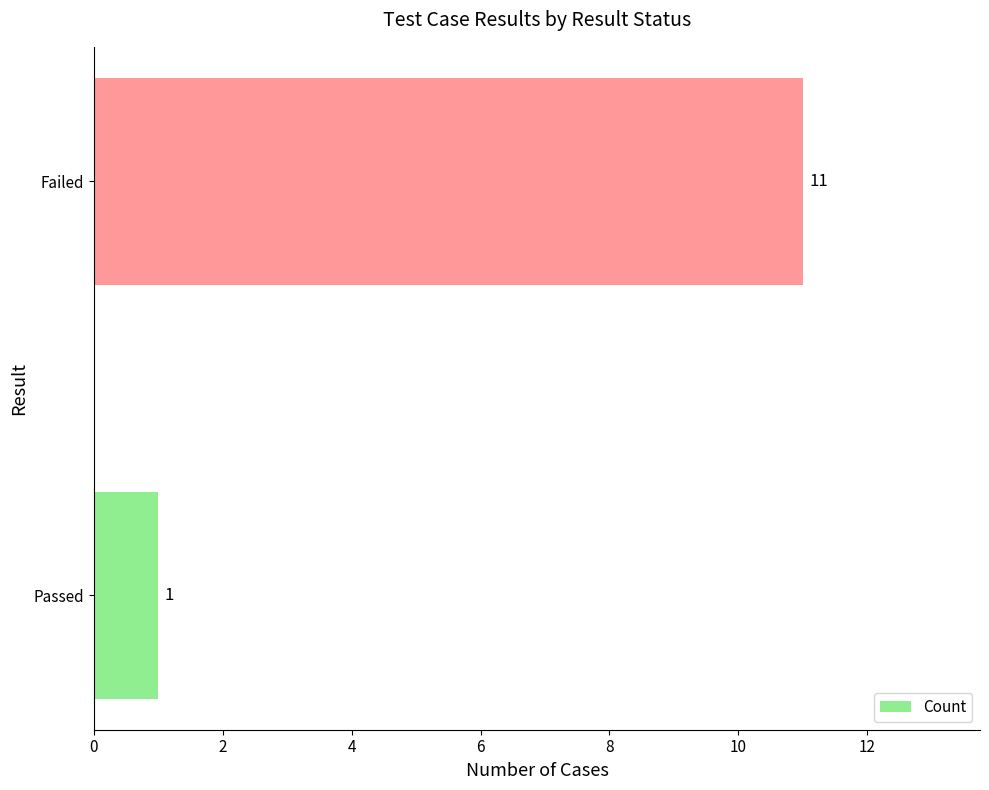

What is the smallest value displayed?

1